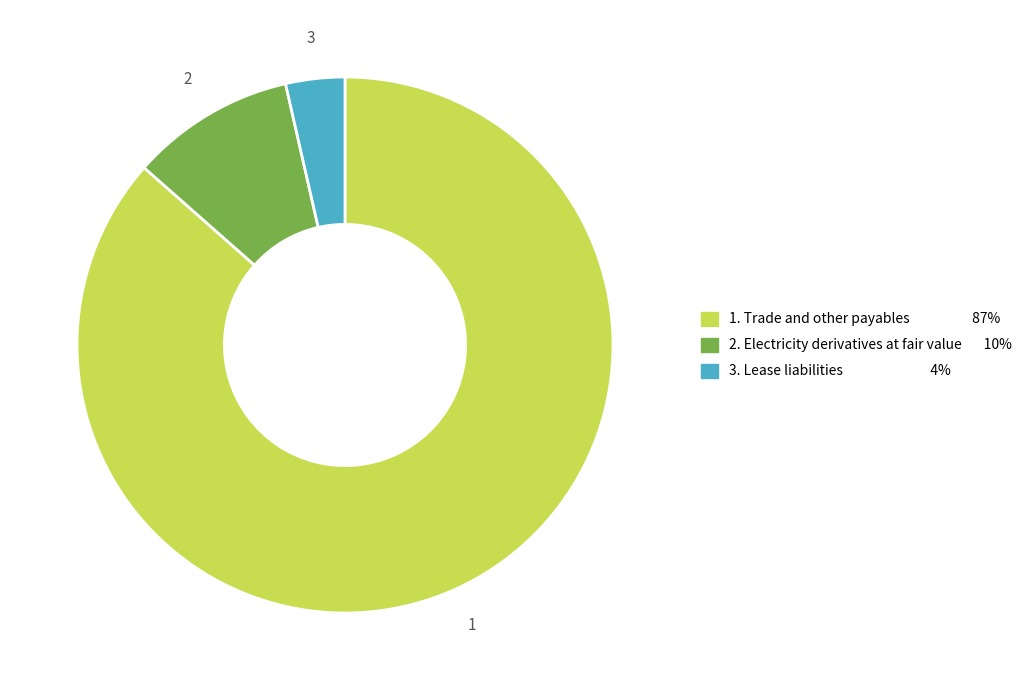

Count the number of slices in the pie.

3